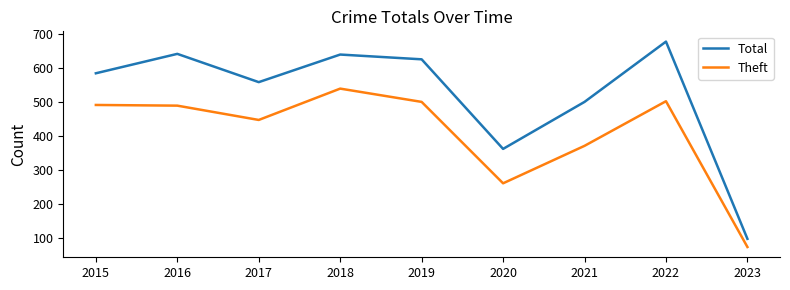

At how many categories does at least one series exceed 527?

6